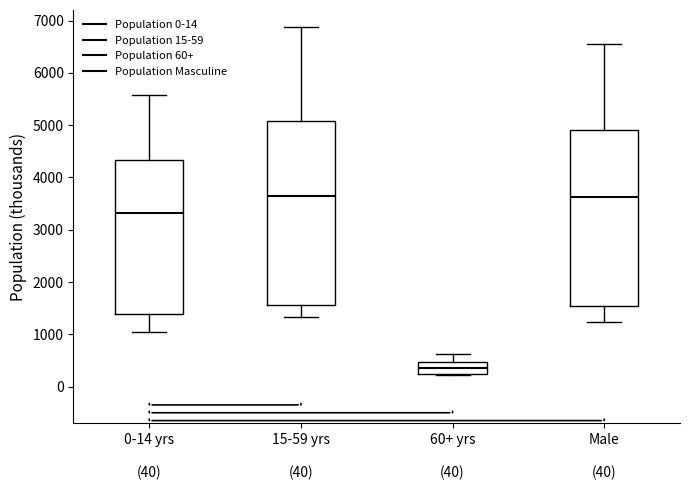

Reading left to right, transcribe this box plot: for each box, give where its median line is, the range the box spans, and where its two whiskers end, as read against the y-axis. The values are not printed on the chart, so give them approximately, as read against the axis.

0-14 yrs (40): median 3300, box 1400 to 4300, whiskers 1000 to 5600
15-59 yrs (40): median 3700, box 1600 to 5100, whiskers 1300 to 6900
60+ yrs (40): median 400, box 200 to 500, whiskers 200 to 600
Male (40): median 3600, box 1500 to 4900, whiskers 1200 to 6500